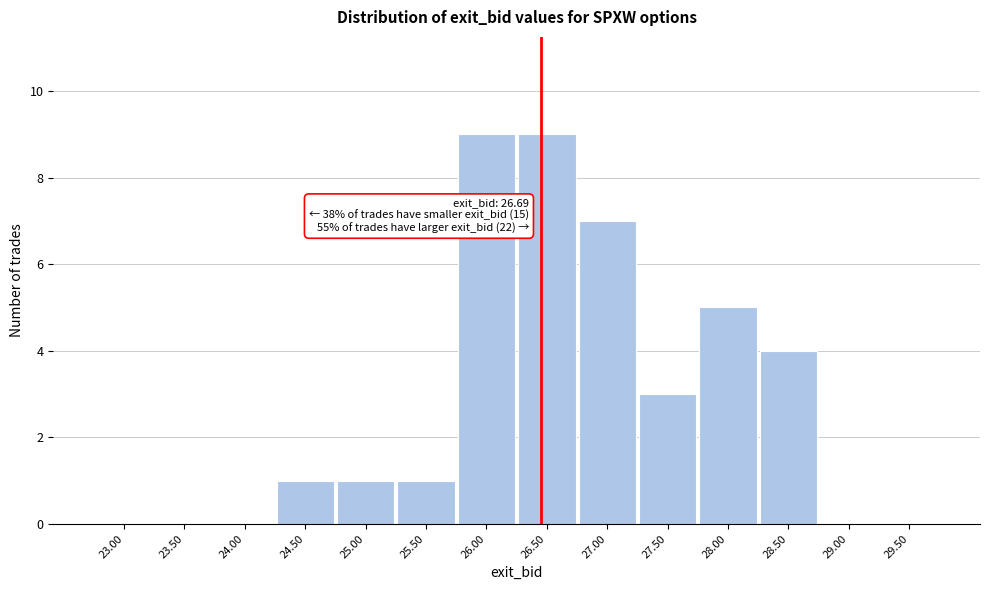

Reading left to right, extract all data points from this chart.

23.00=0	23.50=0	24.00=0	24.50=1	25.00=1	25.50=1	26.00=9	26.50=9	27.00=7	27.50=3	28.00=5	28.50=4	29.00=0	29.50=0